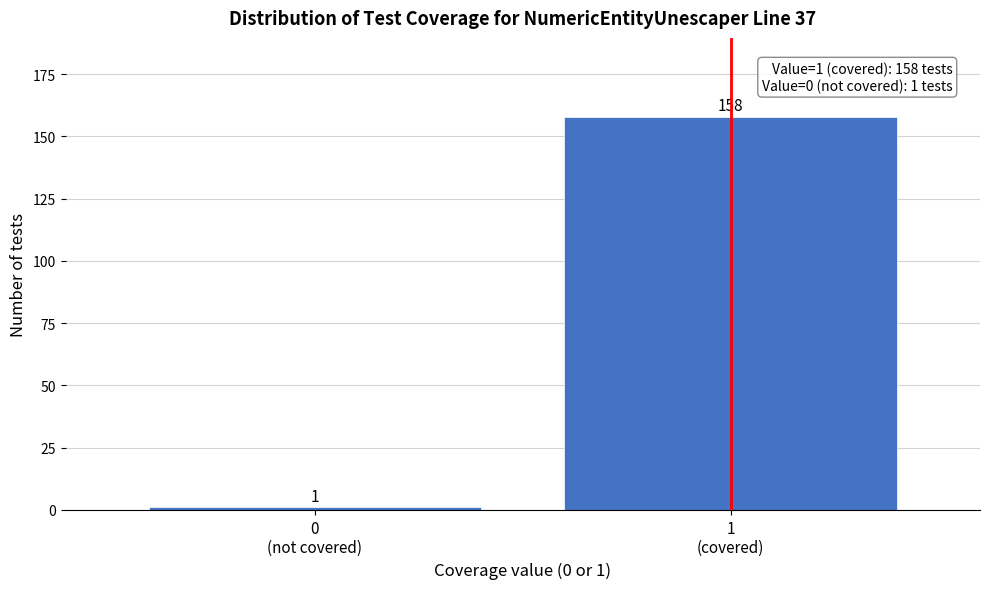

Reading right to left, what are all the values shown in this chart?

158	1